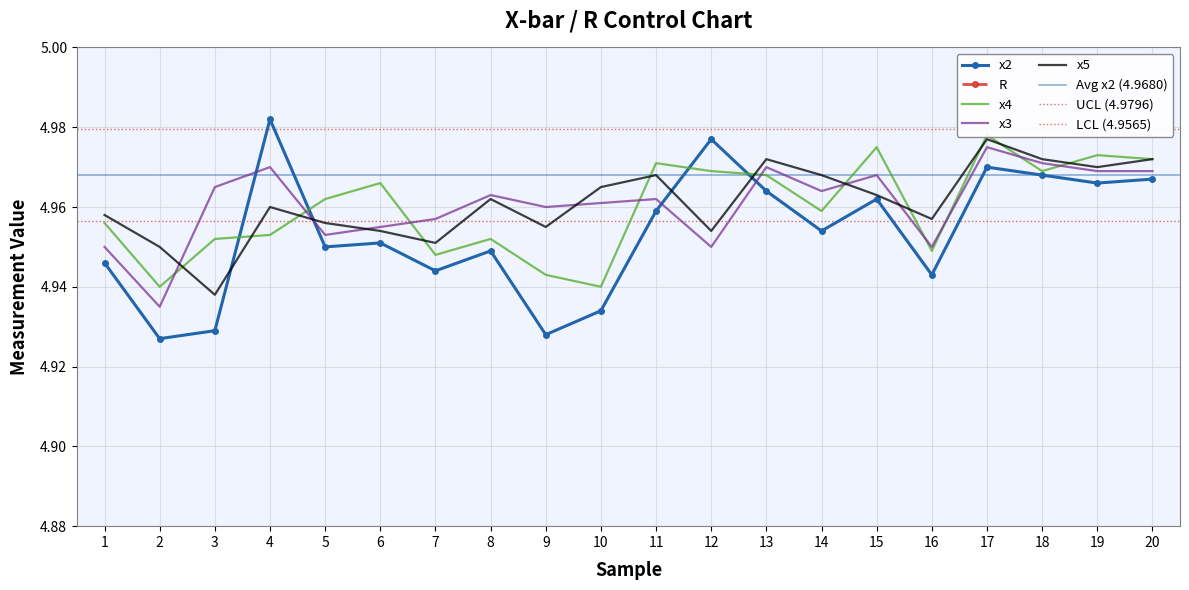

True or false: x2 has more than 1 interior local peaks.

True